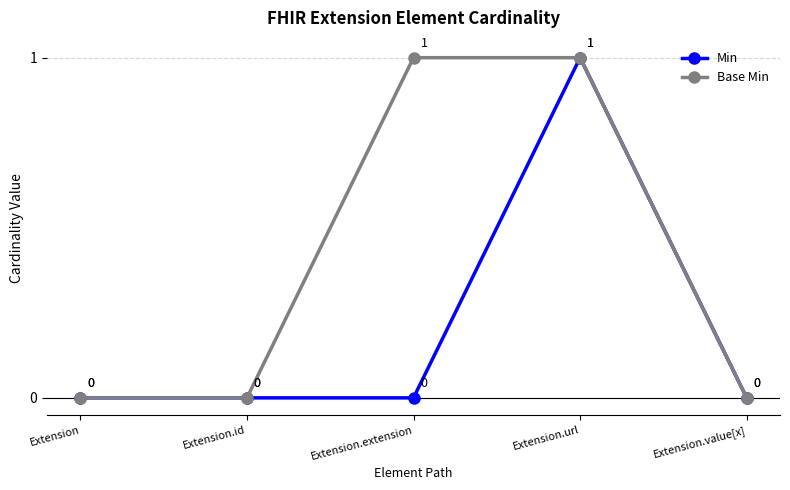

Reading left to right, what are all the values shown in this chart?

Min: 0	0	0	1	0
Base Min: 0	0	1	1	0